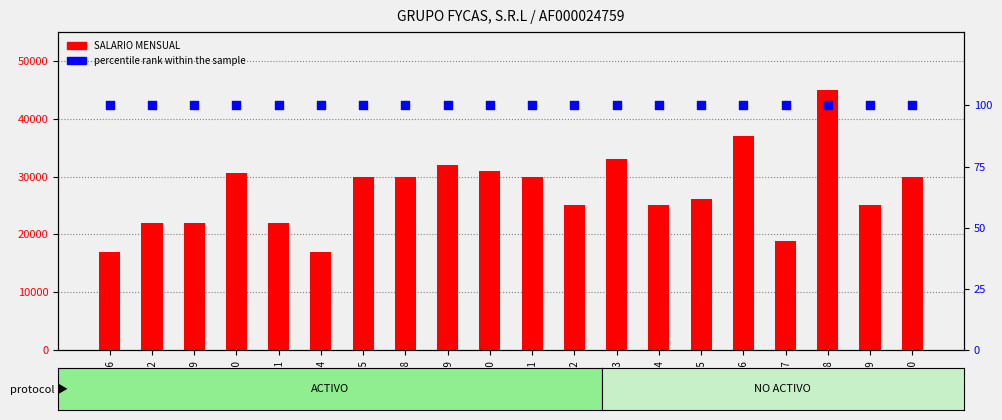

What is the total value across all series at DC19?

32100